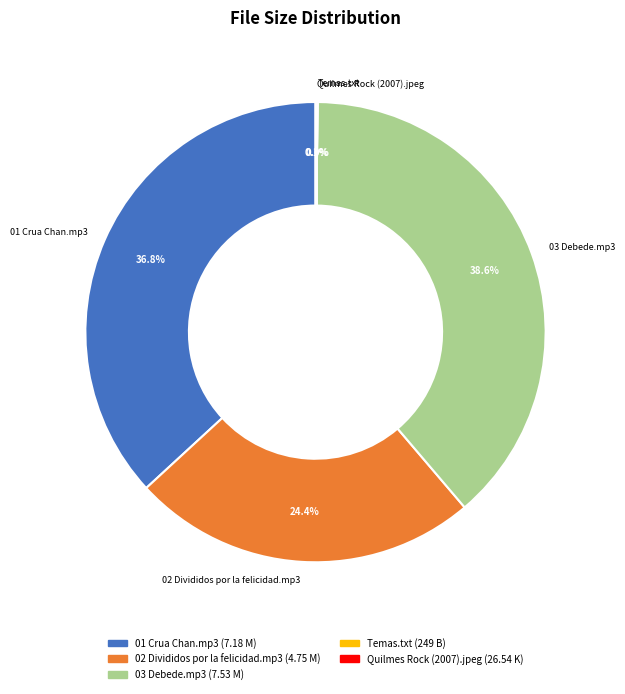

Is there a majority slice in this chart?

No